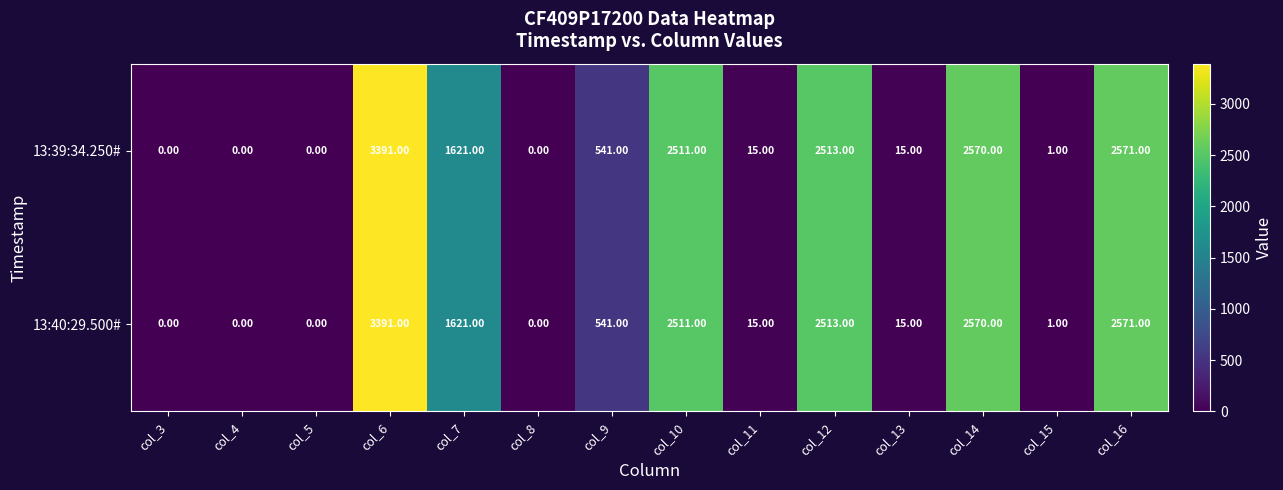

What is the difference between the second highest and second lowest values in the 13:39:34.250# series?

2571